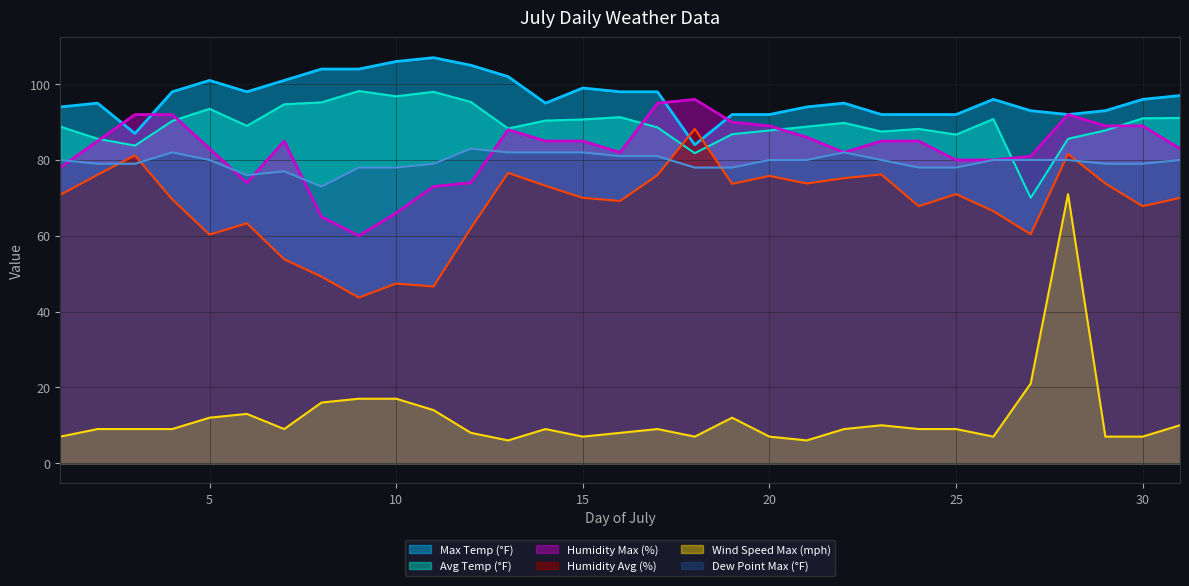

What is the value of the Max Temp (°F) point at the 3rd from the left?

87.0